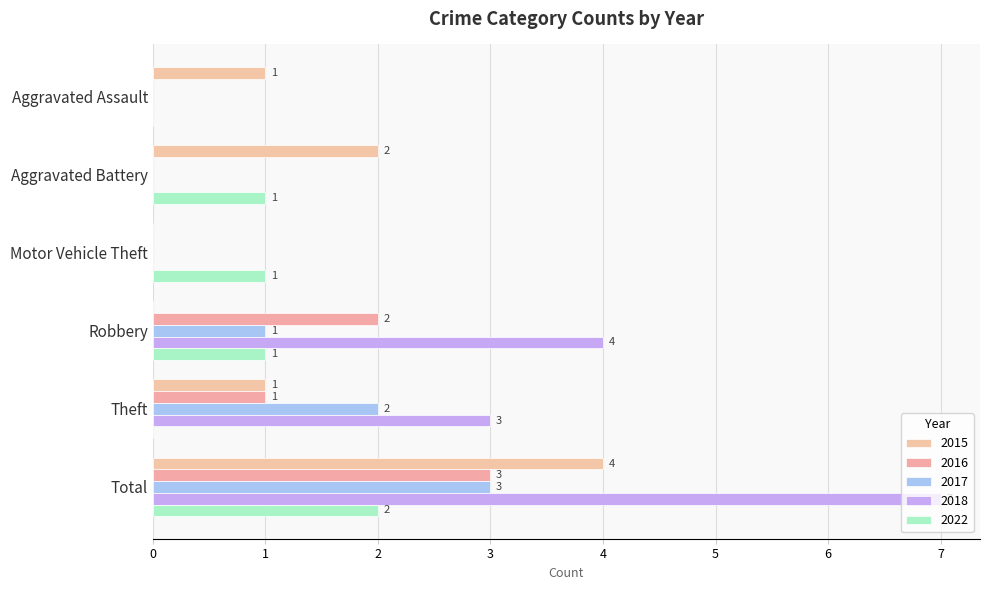

Which has a higher value, Motor Vehicle Theft or Robbery?

Motor Vehicle Theft